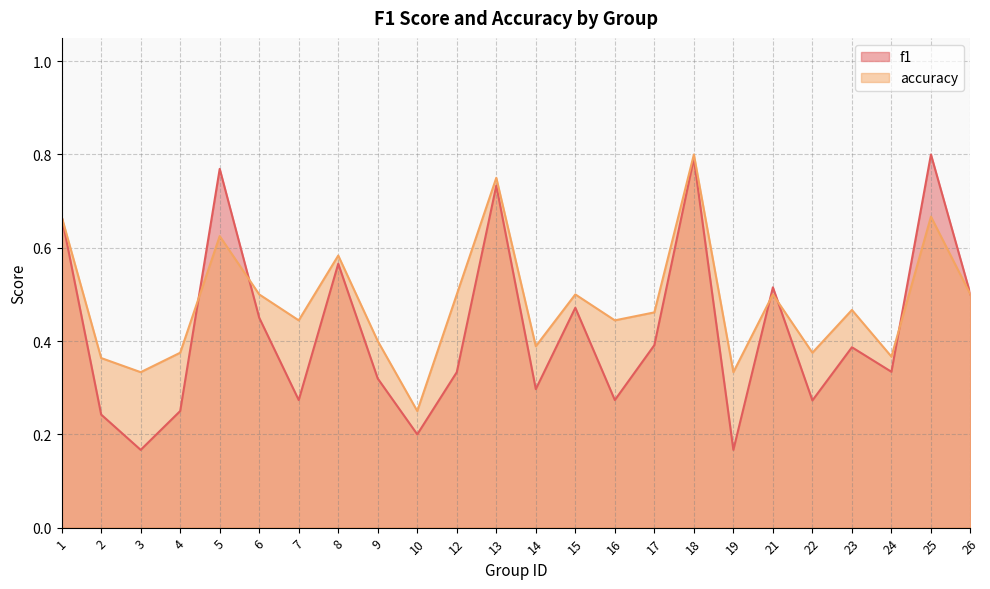

Which series has the widest spread of values?

f1